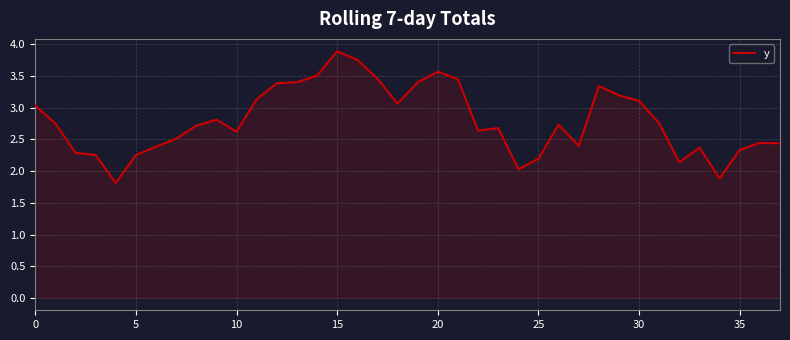

What is the difference between the maximum and minimum values?

2.1